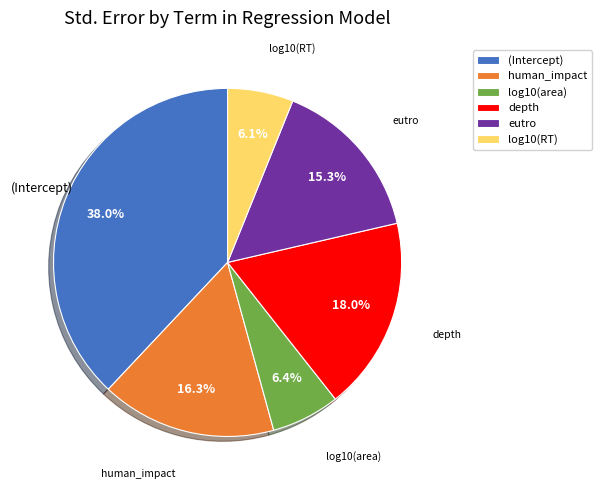

To the nearest percent, what is the difference between the eutro and log10(RT) slice percentages?

9%